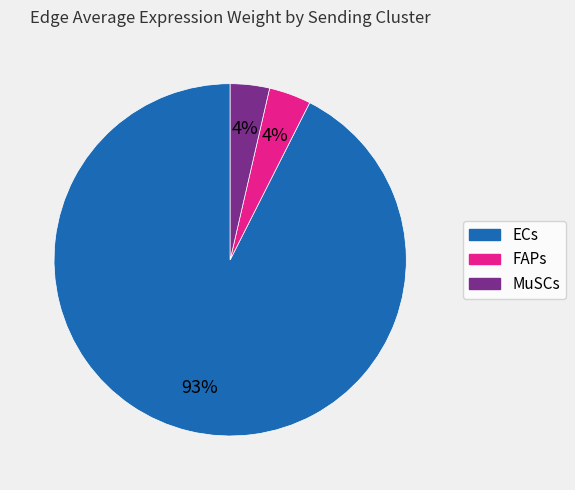

What is the largest slice in the pie chart?

ECs